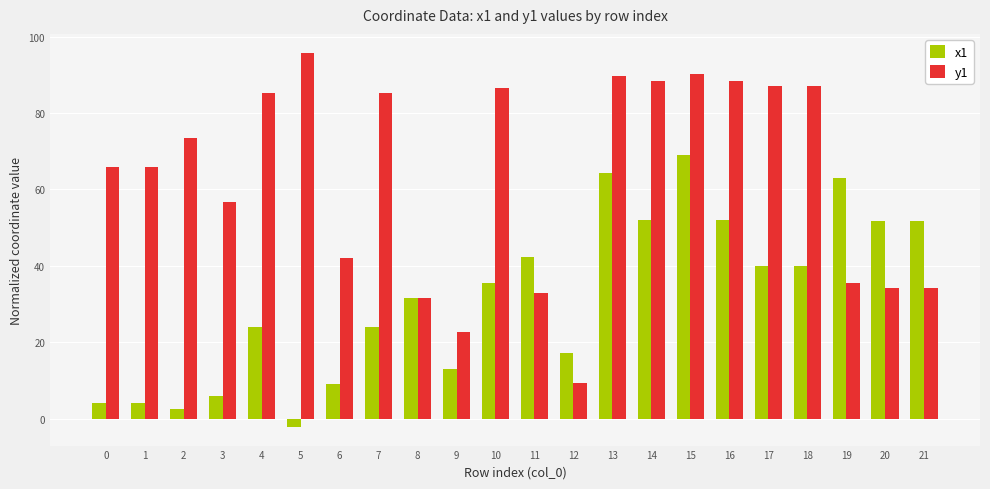

What is the greatest value displayed?

95.8